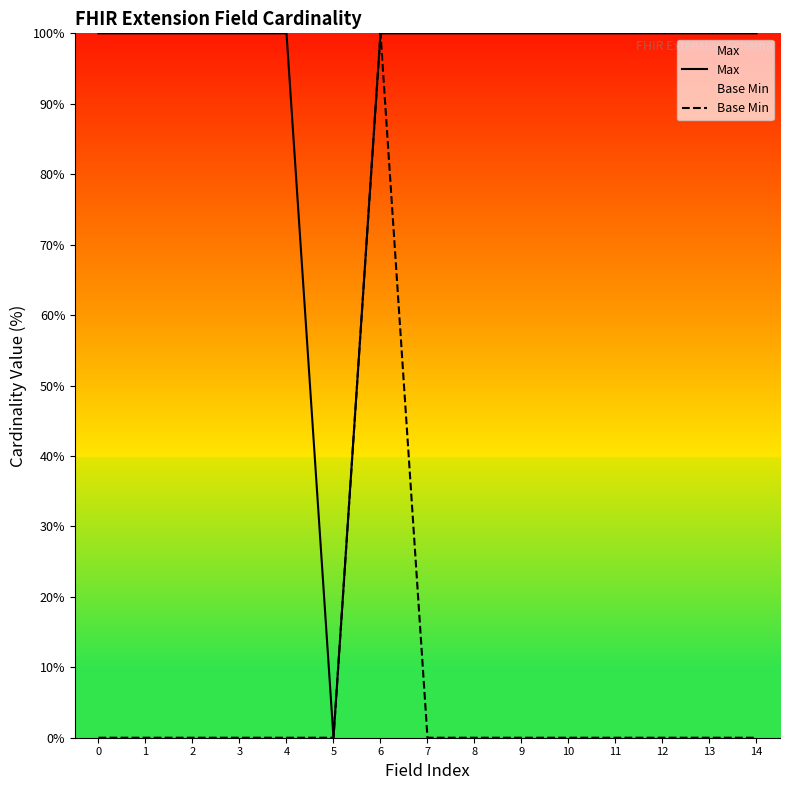

Is it true that Base Min equals -52 at 4?

False